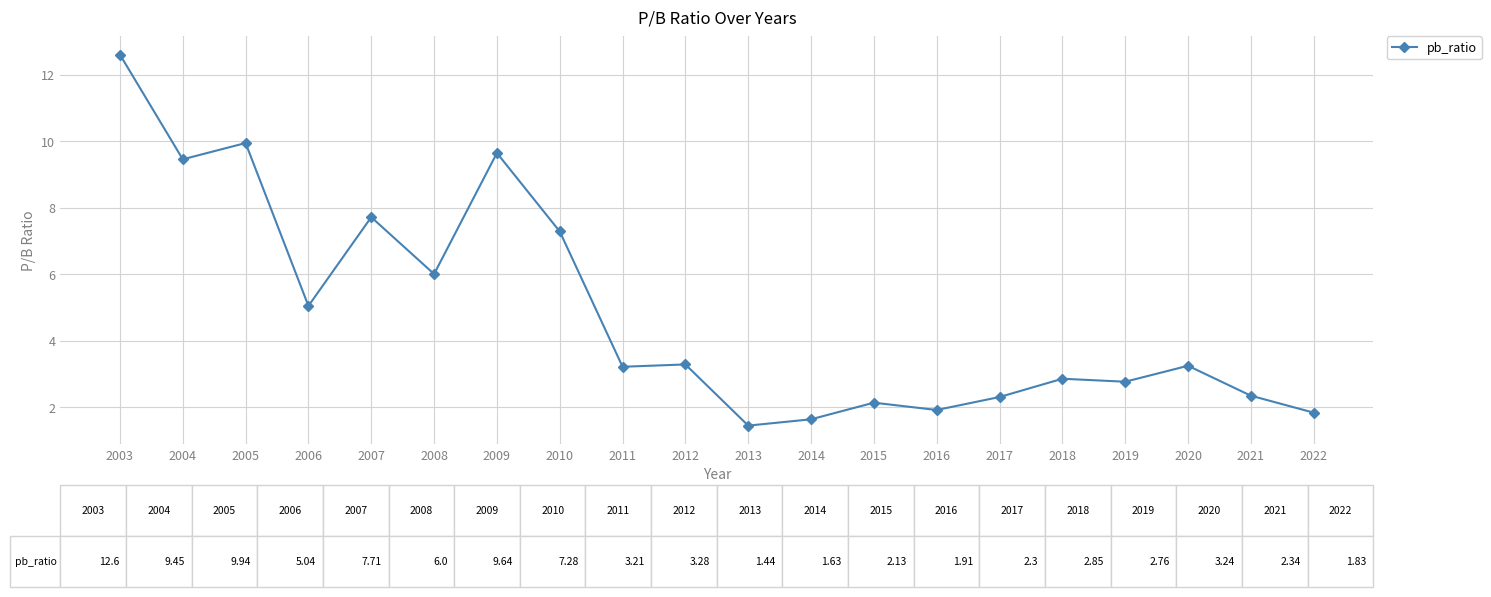

What value does the data have at 2020?

3.2